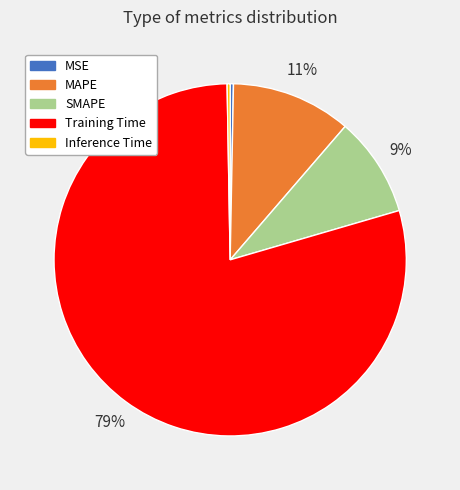

Which has a higher value, SMAPE or MSE?

SMAPE